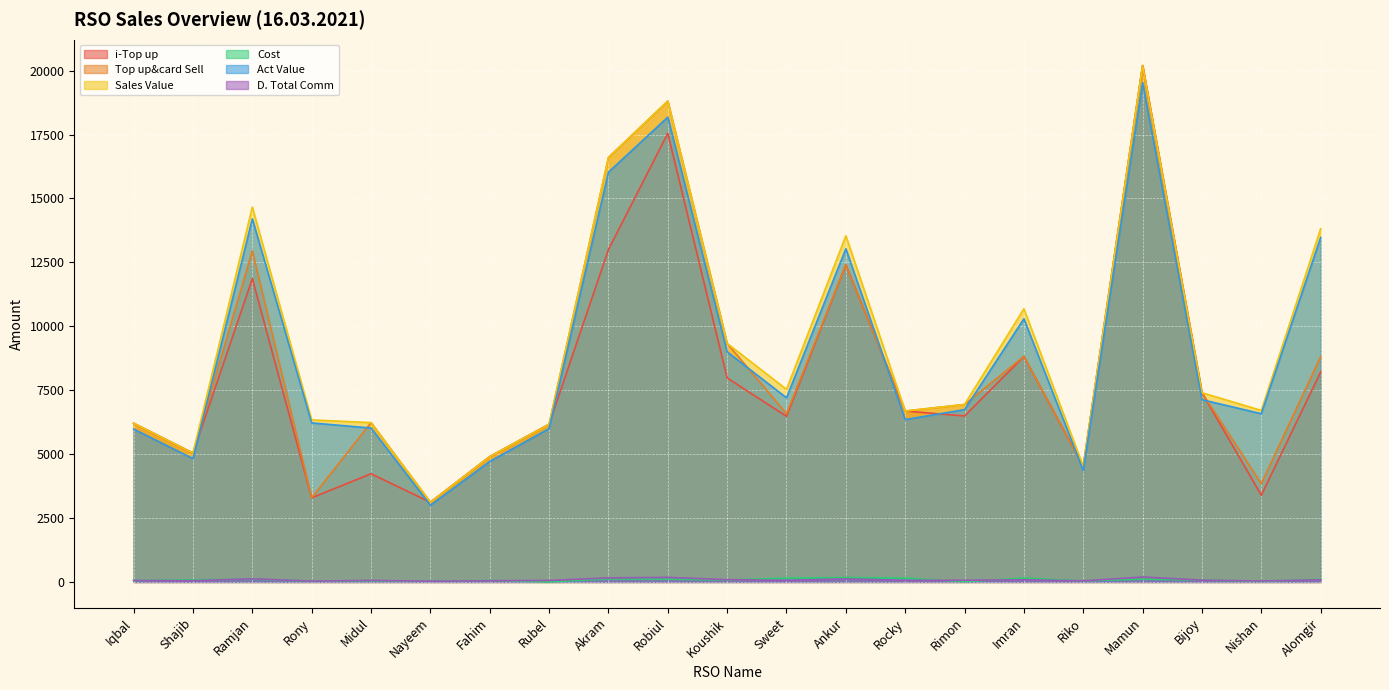

How many lines are shown in the chart?

6